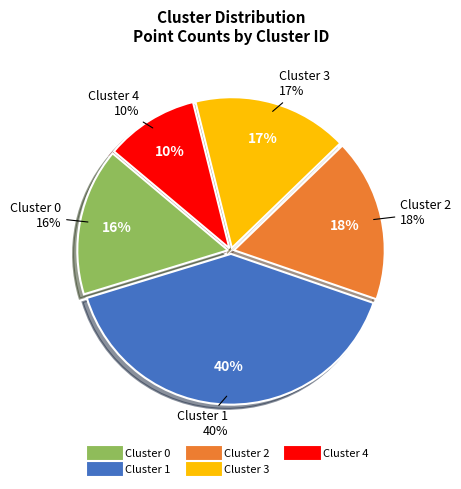

How many slices are in this pie chart?

5